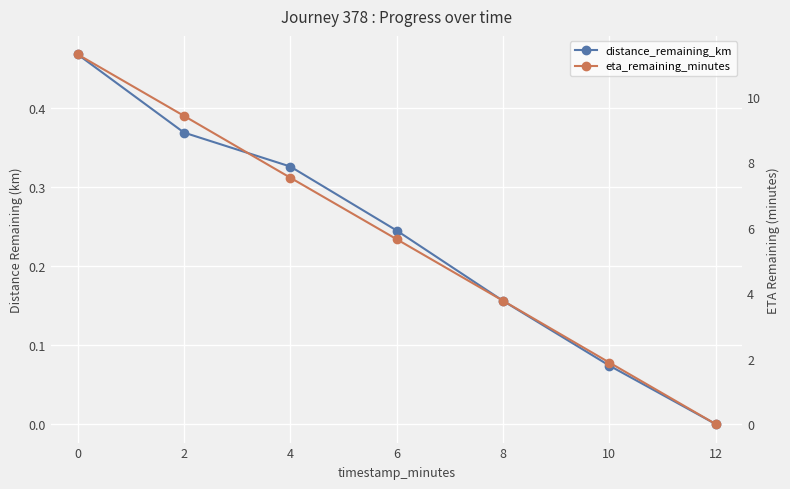

Reading right to left, list all the values displayed in this chart.

distance_remaining_km: 0.0	0.1	0.2	0.2	0.3	0.4	0.5
eta_remaining_minutes: 0.0	1.9	3.8	5.7	7.5	9.4	11.3